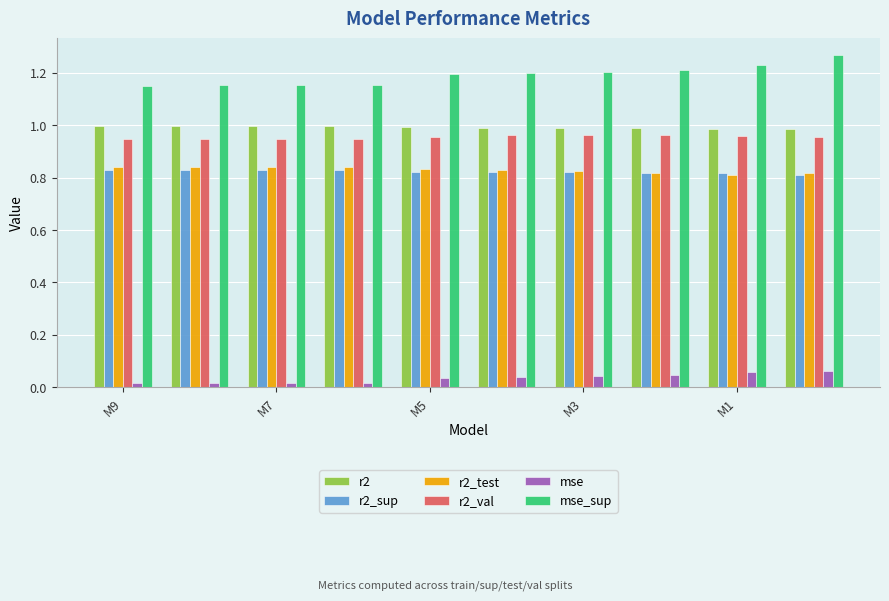

Count the mse values in the range 0 to 1.

10